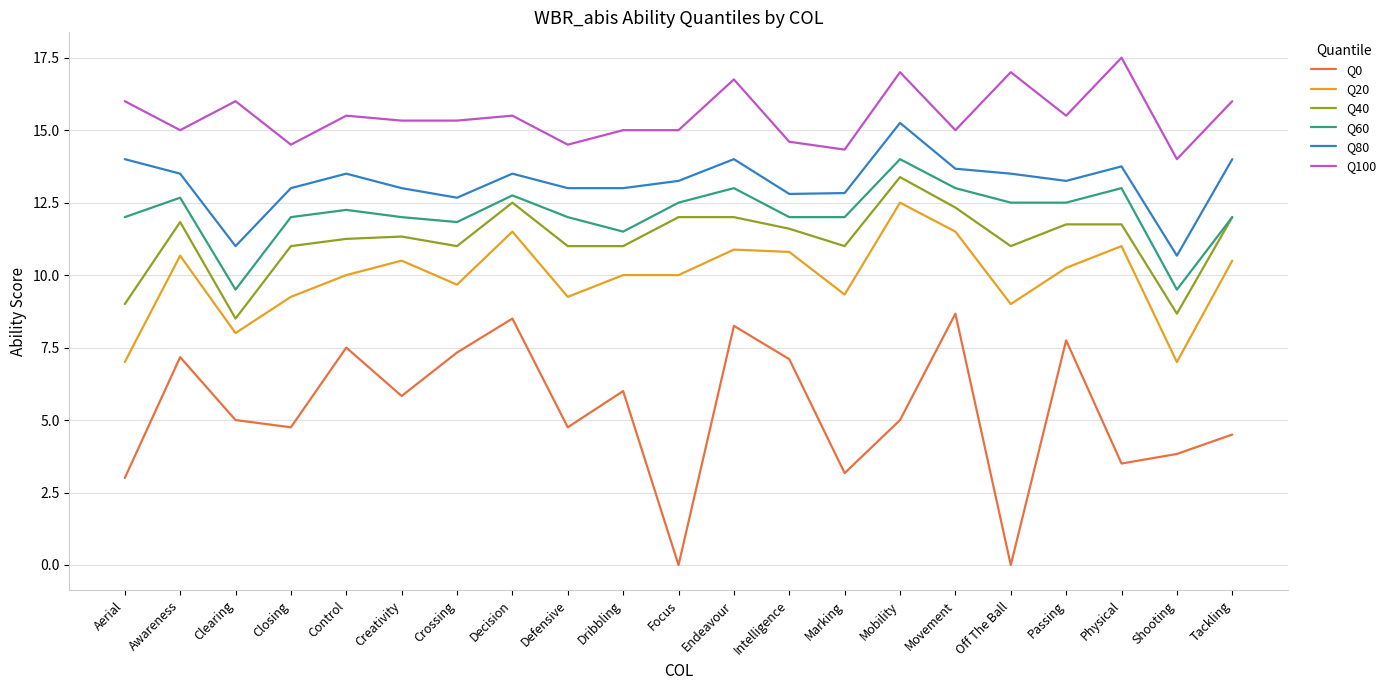

Which category has the highest value in the Q20 series?

Mobility